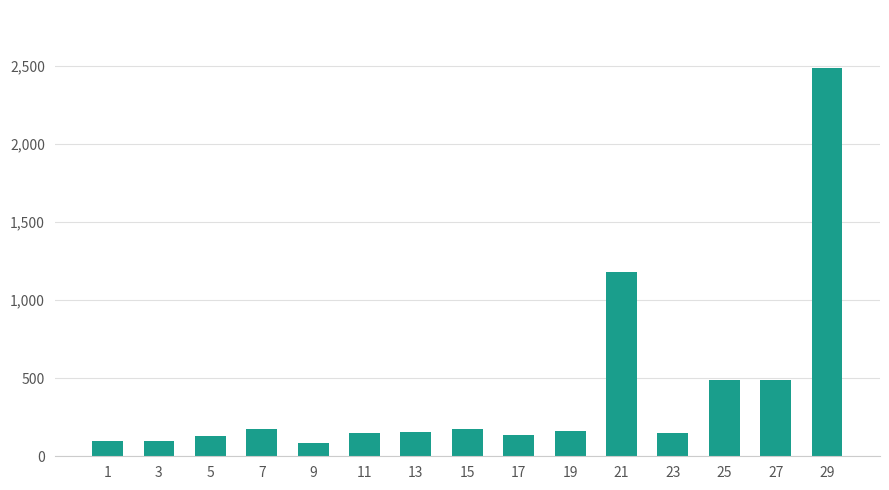

Are the bars horizontal?

No